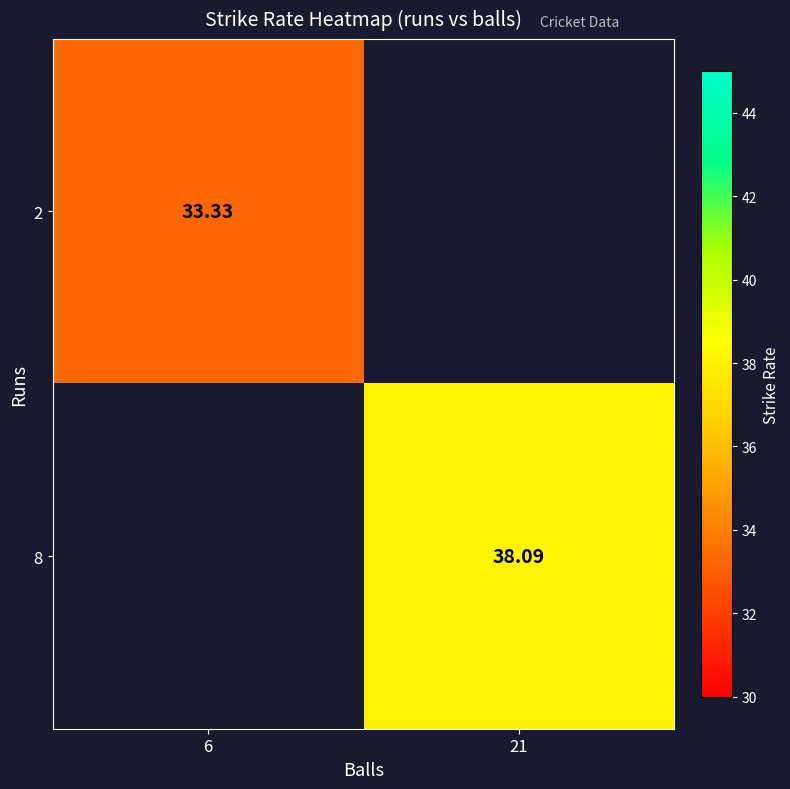

Between 6 and 21, which is larger?

21